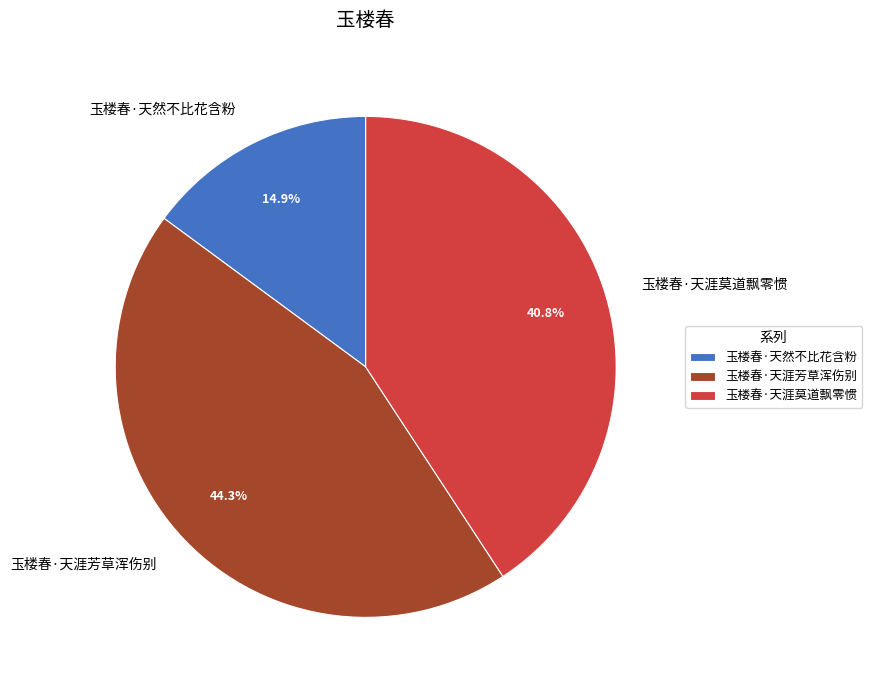

What is the smallest slice in the pie chart?

玉楼春·天然不比花含粉